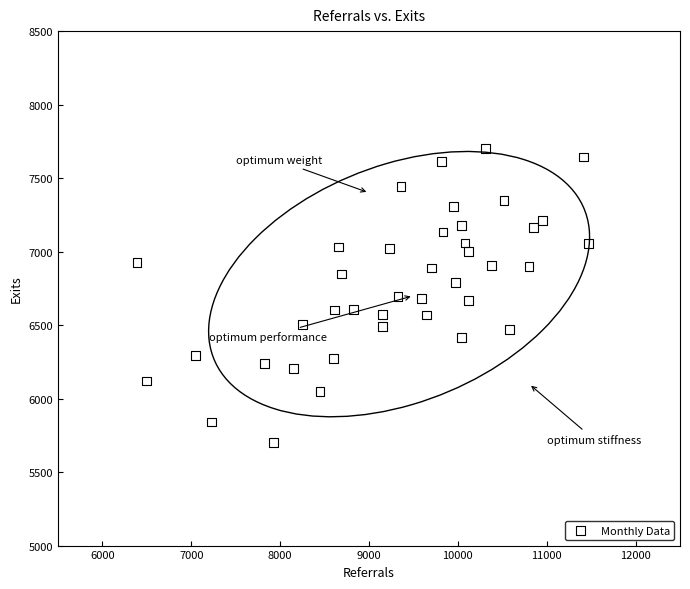

What is the range of X values (max minus min)?

5077